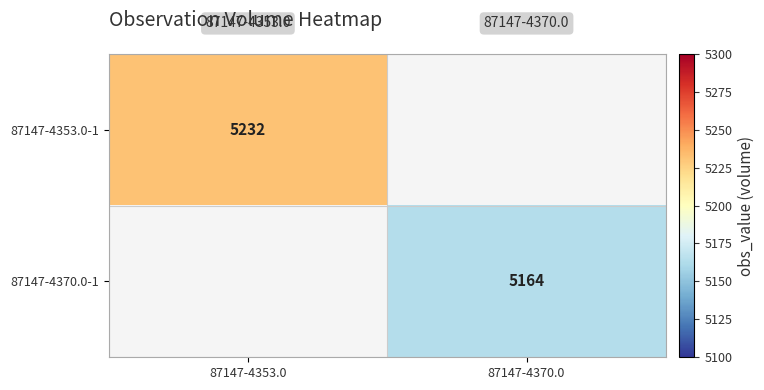

How many categories are shown in the chart?

2